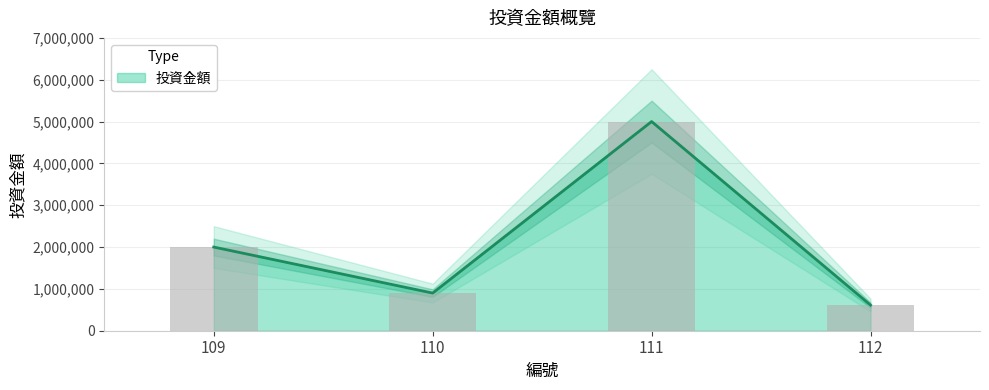

Does the chart contain any negative values?

No